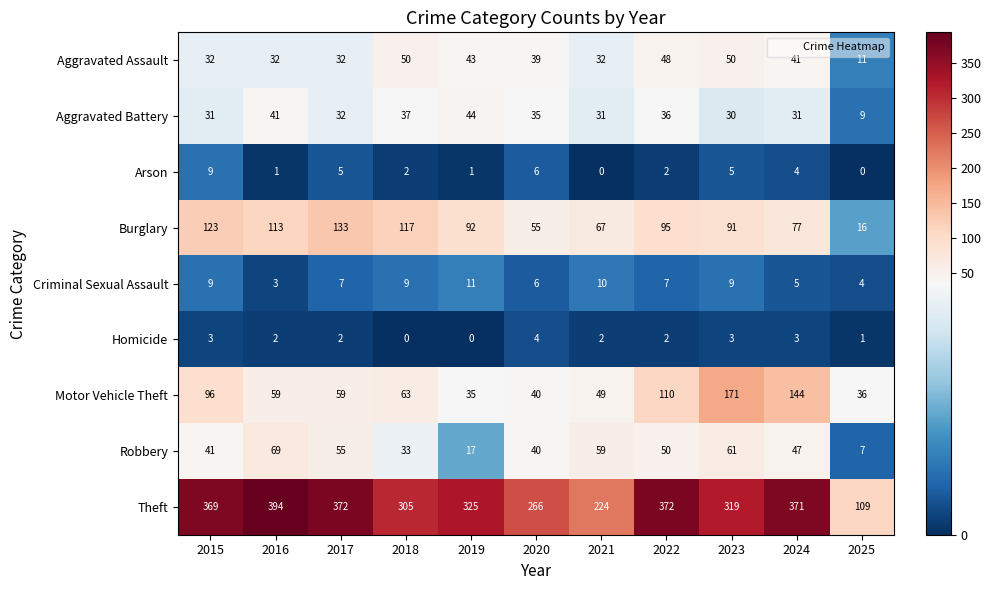

At which label does Homicide reach its peak?

2020